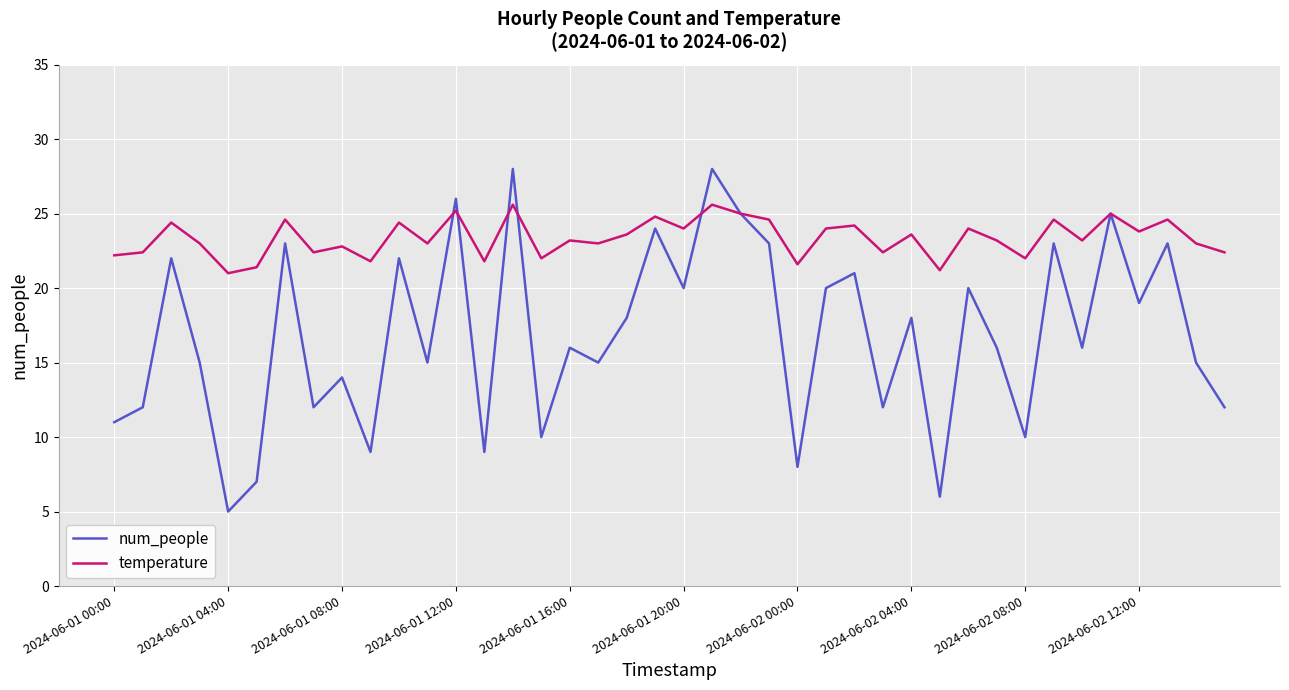

Which series has the largest range (max minus min)?

num_people